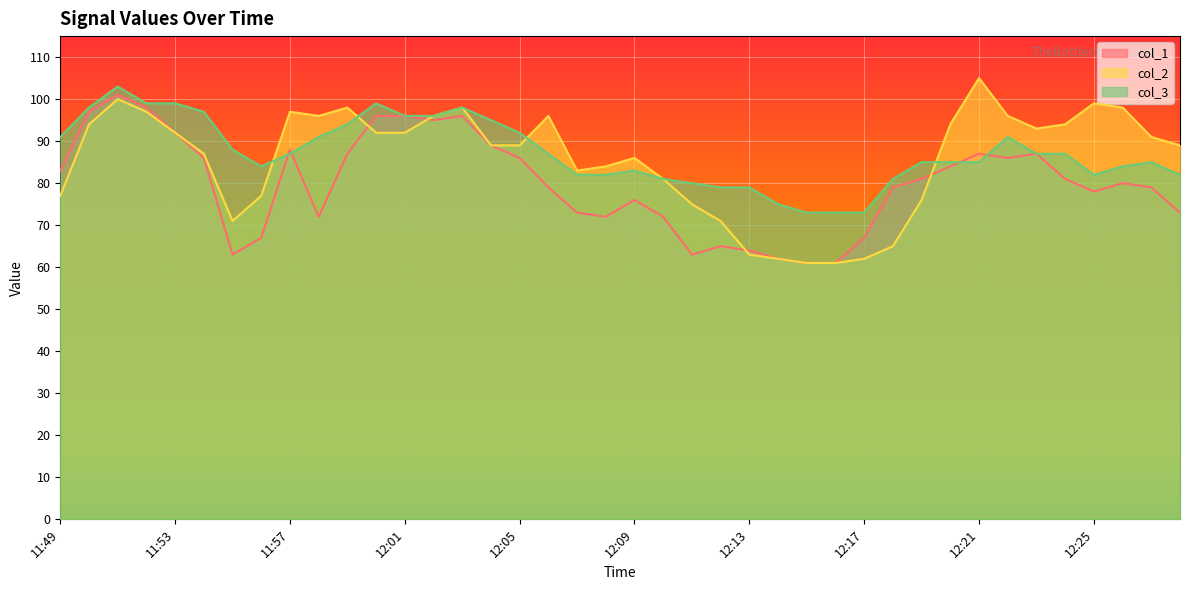

True or false: col_3 and col_2 intersect in this chart.

True